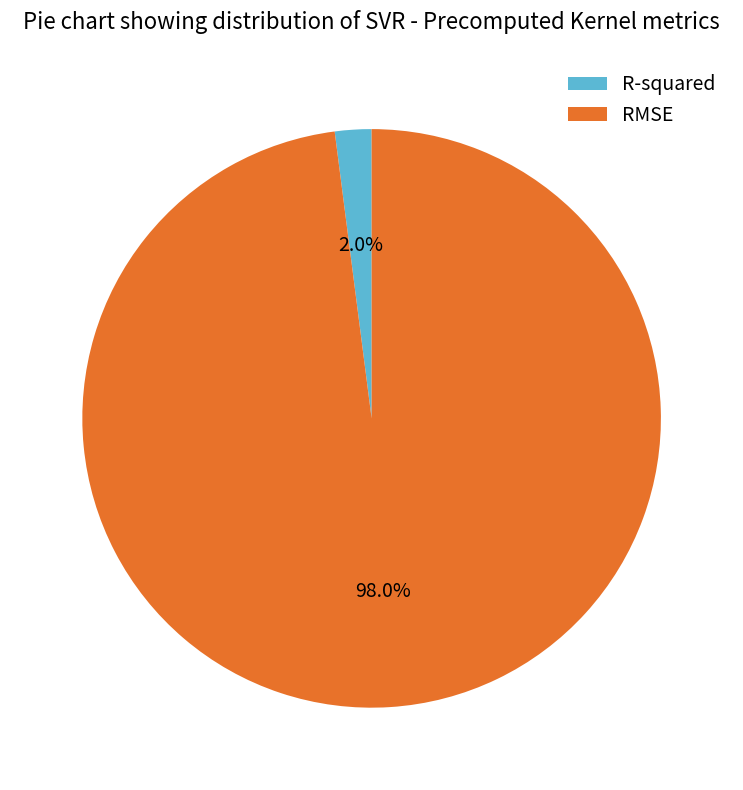

Between RMSE and R-squared, which is larger?

RMSE